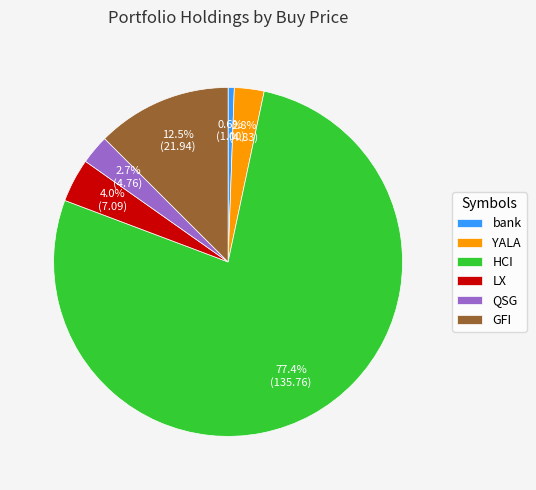

What is the ratio of the value at YALA to the value at GFI?

0.2